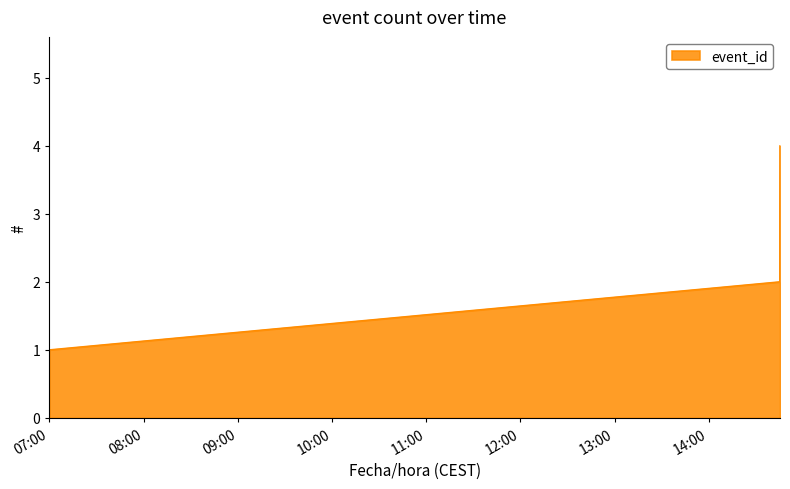

True or false: there are more than 0 points higher than both neighbors.

False